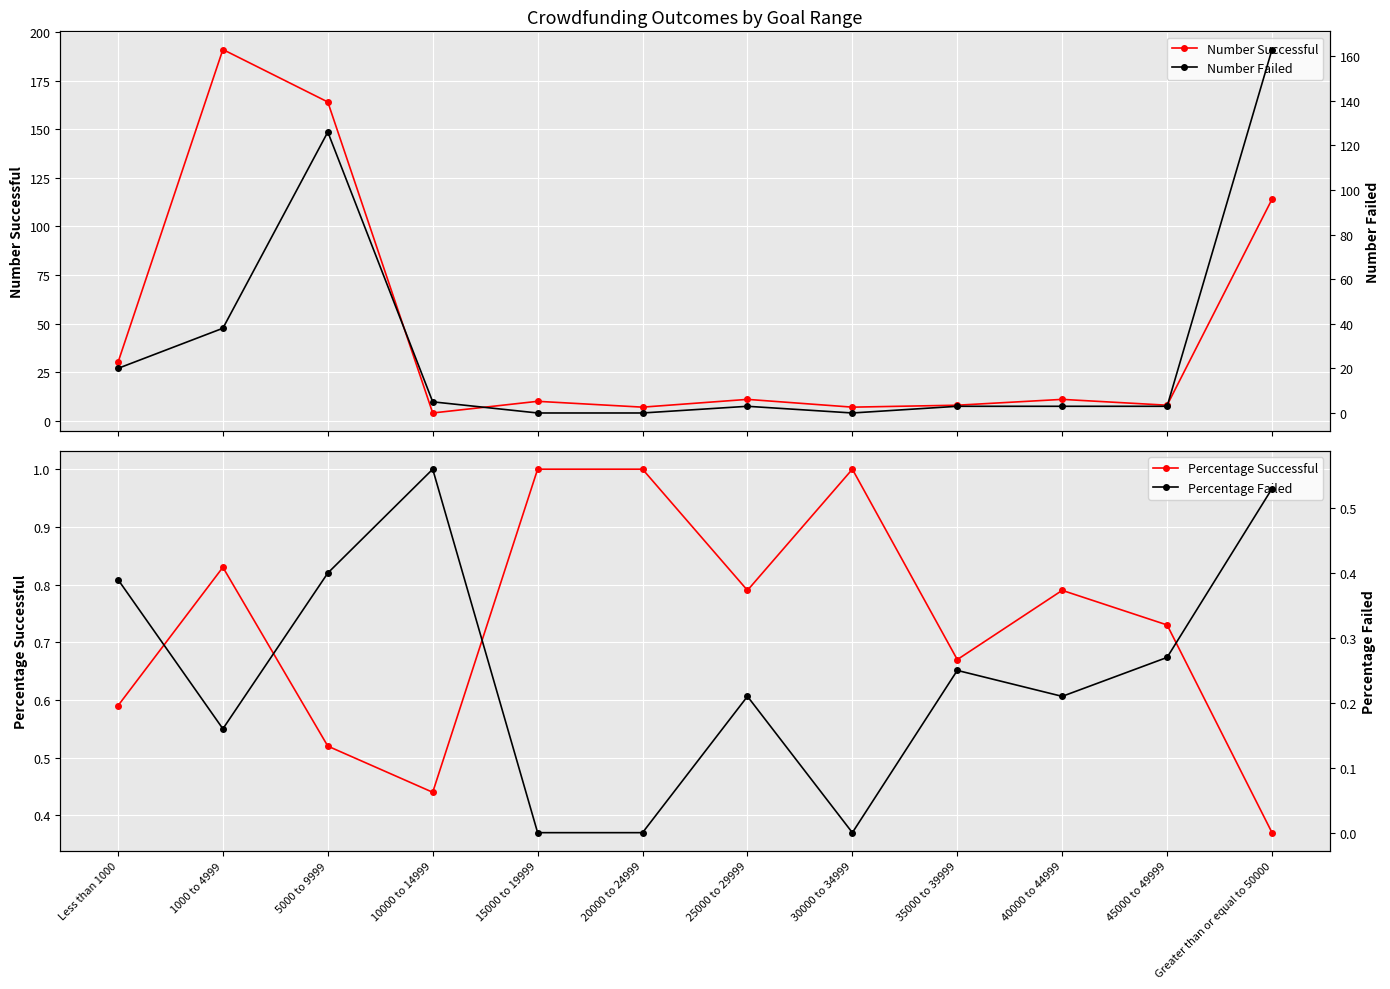

What position from the right is 25000 to 29999?

6